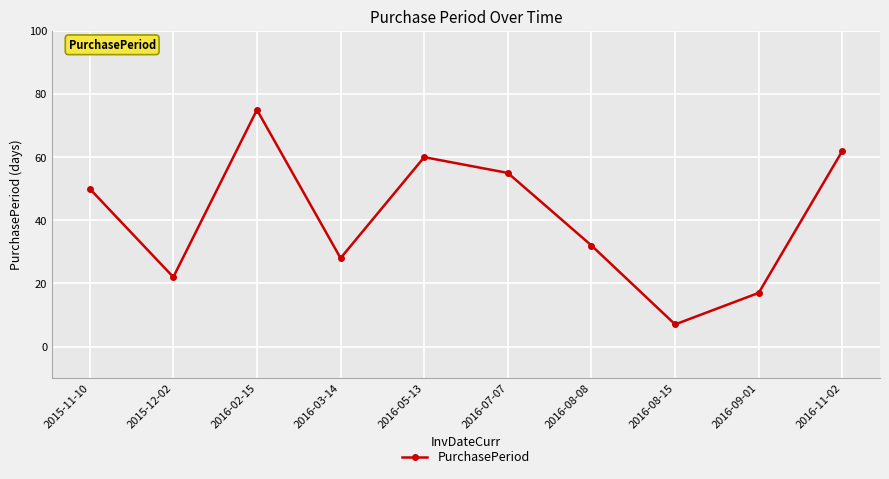

Reading right to left, what are all the values shown in this chart?

2016-11-02=62	2016-09-01=17	2016-08-15=7	2016-08-08=32	2016-07-07=55	2016-05-13=60	2016-03-14=28	2016-02-15=75	2015-12-02=22	2015-11-10=50